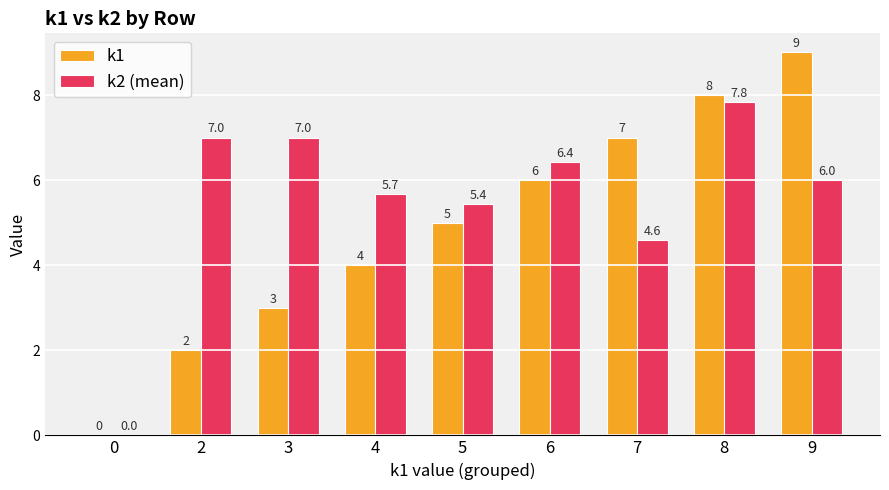

Which series has the largest range (max minus min)?

k1